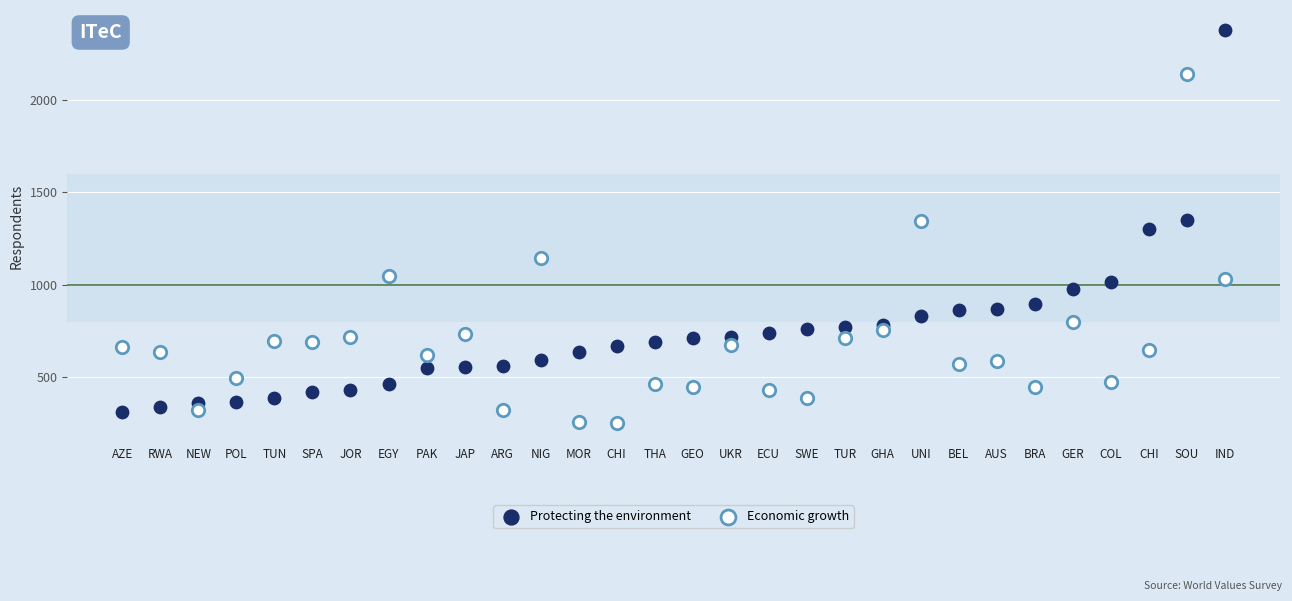

What are all the series names shown in the legend?

Protecting the environment, Economic growth